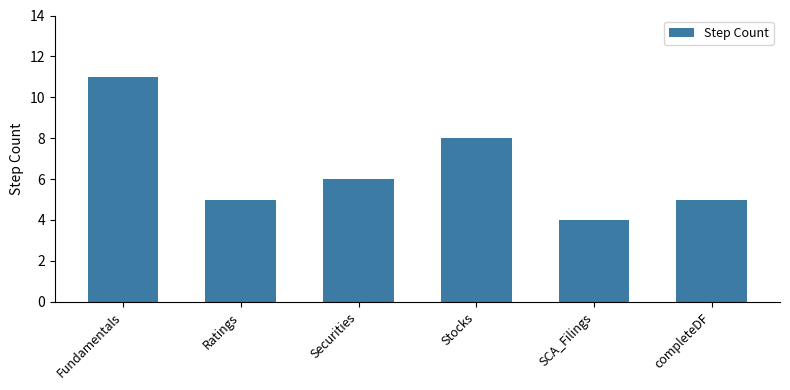

What is the label of the 6th bar from the right?

Fundamentals